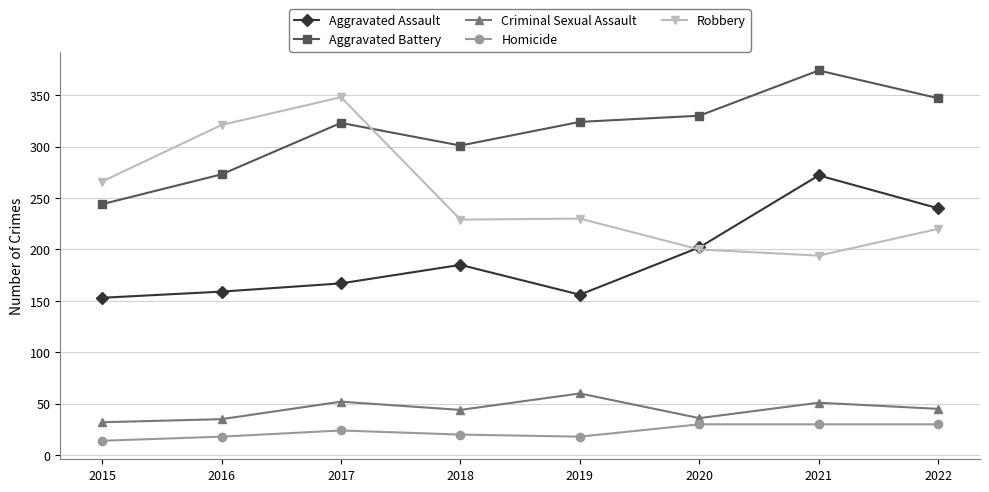

Which series has the largest total across all categories?

Aggravated Battery